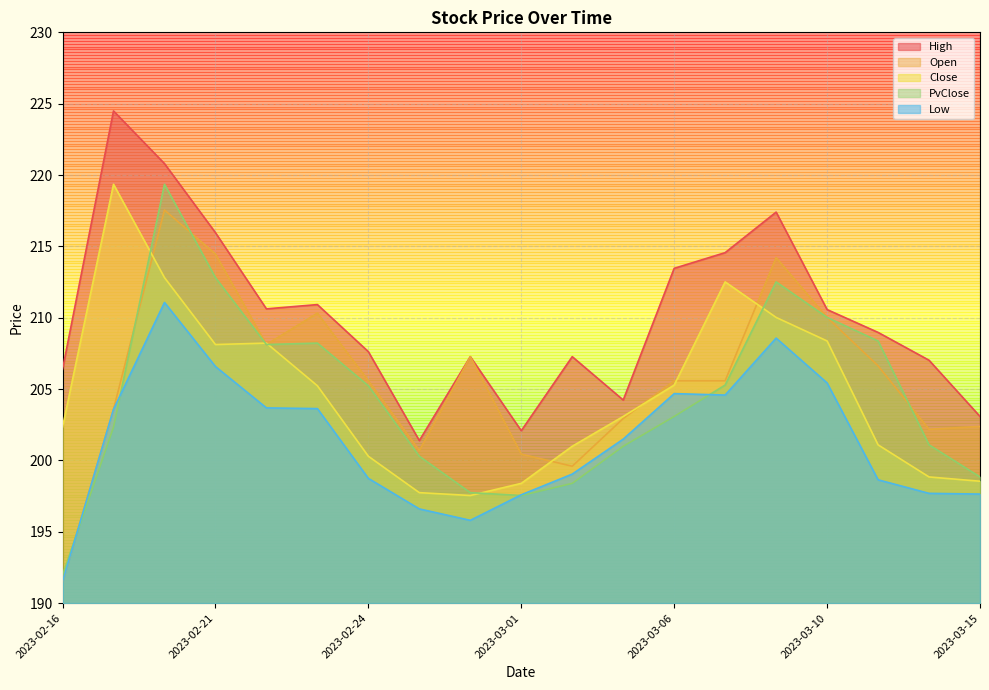

At which category is the sum across all series the highest?

2023-02-20